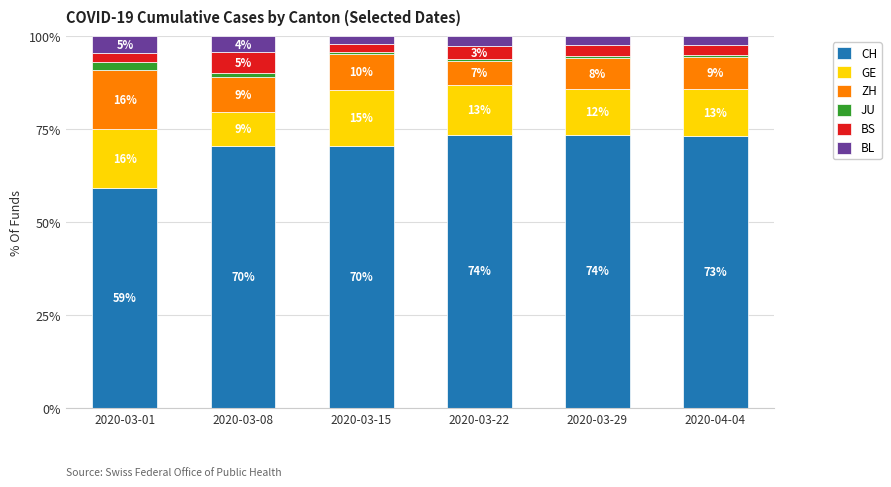

What is the lowest value of the CH series?

59.1